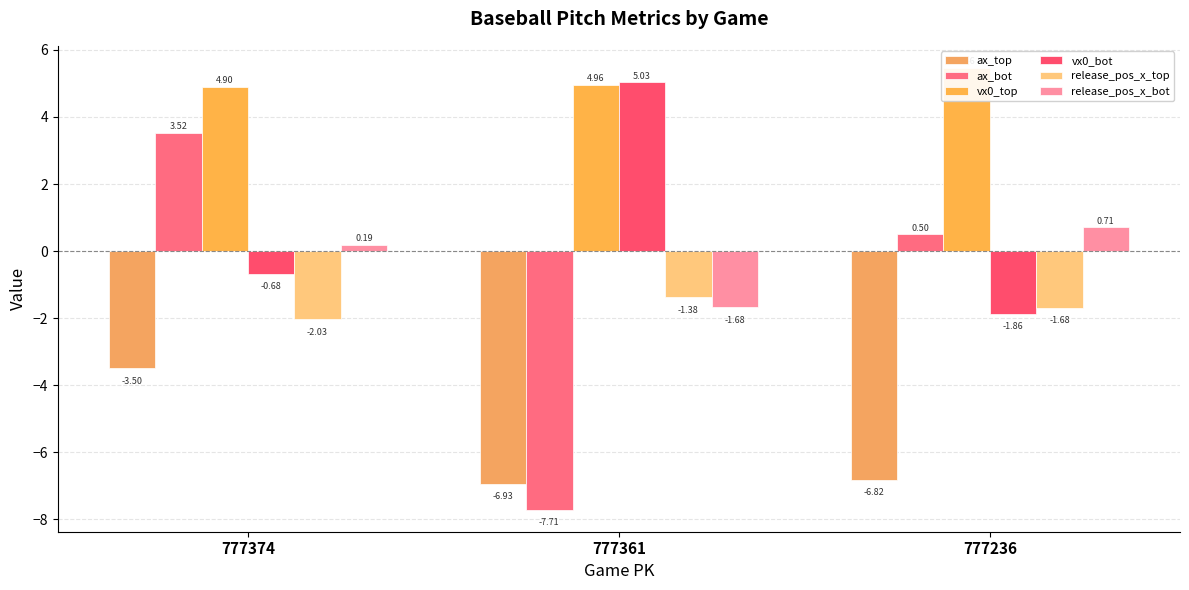

Reading right to left, list all the values displayed in this chart.

ax_top: 777236=-6.8	777361=-6.9	777374=-3.5
ax_bot: 777236=0.5	777361=-7.7	777374=3.5
vx0_top: 777236=5.5	777361=5.0	777374=4.9
vx0_bot: 777236=-1.9	777361=5.0	777374=-0.7
release_pos_x_top: 777236=-1.7	777361=-1.4	777374=-2.0
release_pos_x_bot: 777236=0.7	777361=-1.7	777374=0.2